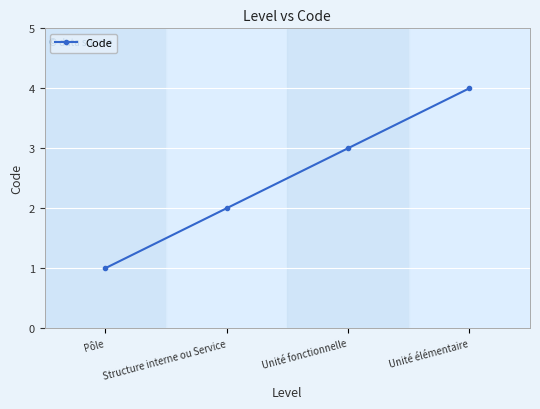

What is the maximum value shown in the chart?

4